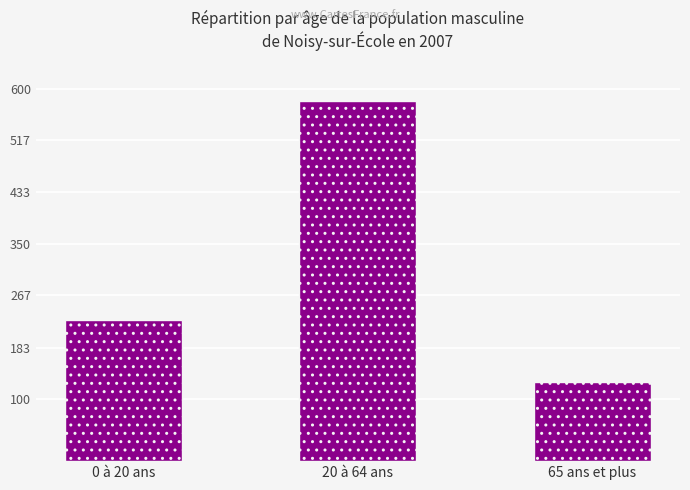

Reading left to right, list all the values displayed in this chart.

228	580	128